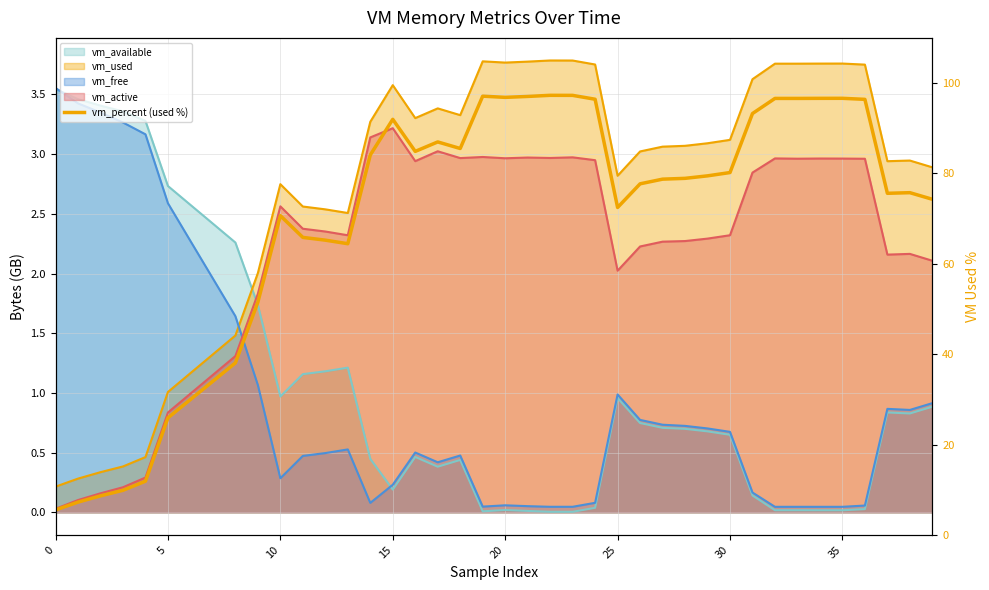

Where is vm_free (line) nearest to the value 1?

25